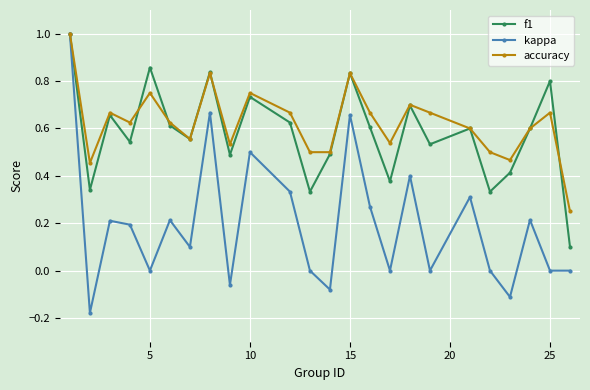

What is the value of the f1 point at the 24th from the left?

0.1